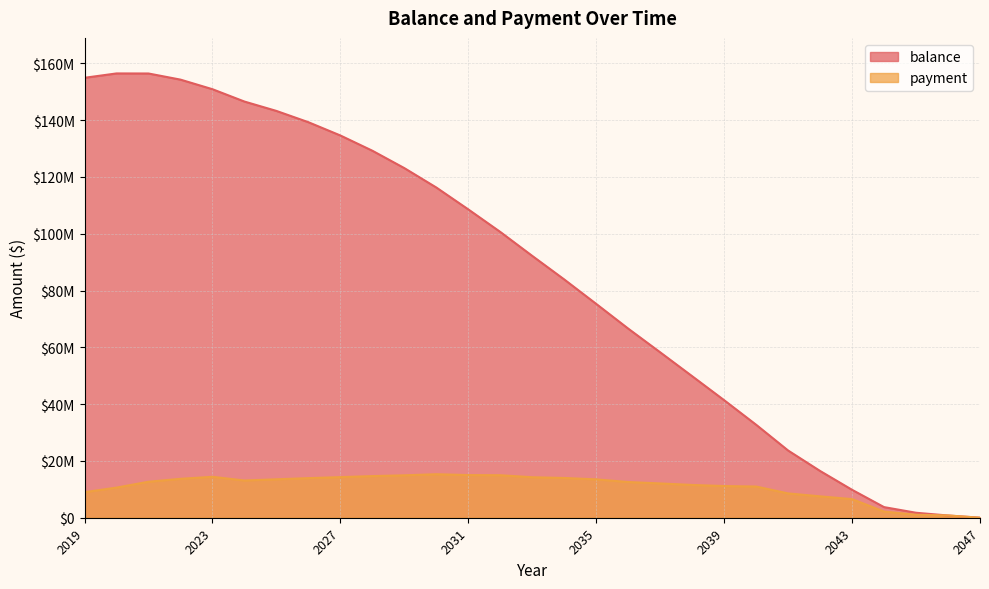

What is the sum of all payment values?

316992802